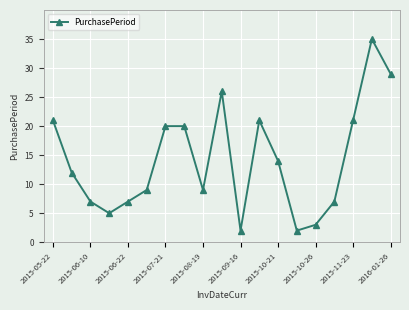

What is the greatest value displayed?

35